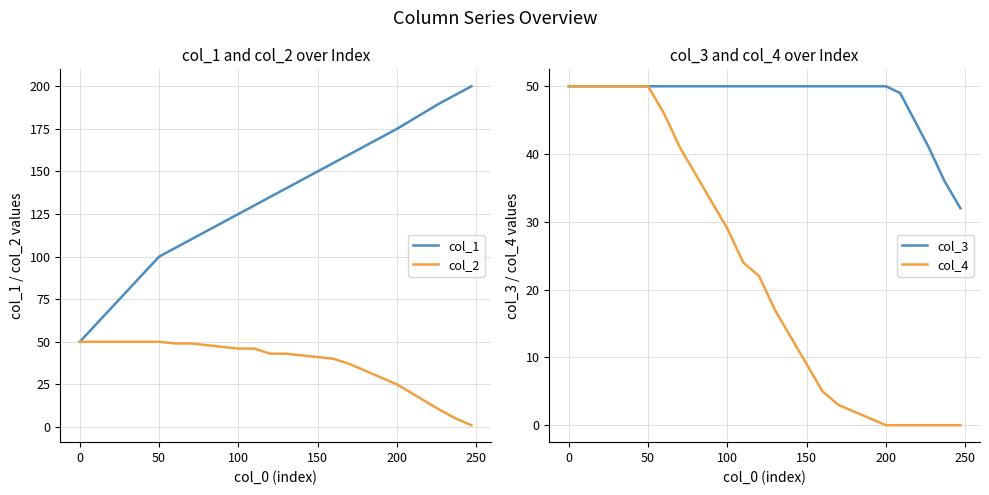

How many values in the col_4 series exceed 22?

12